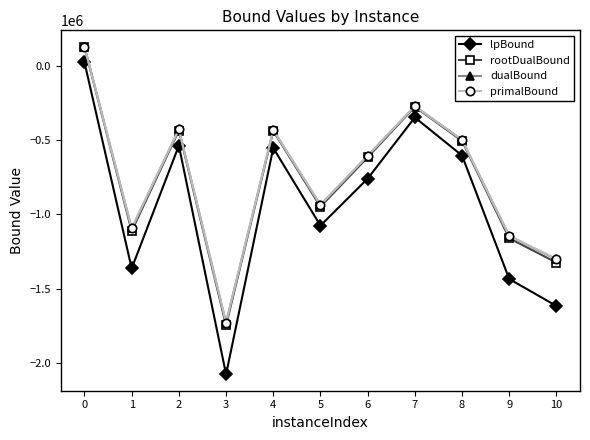

How many data points does each series have?

11